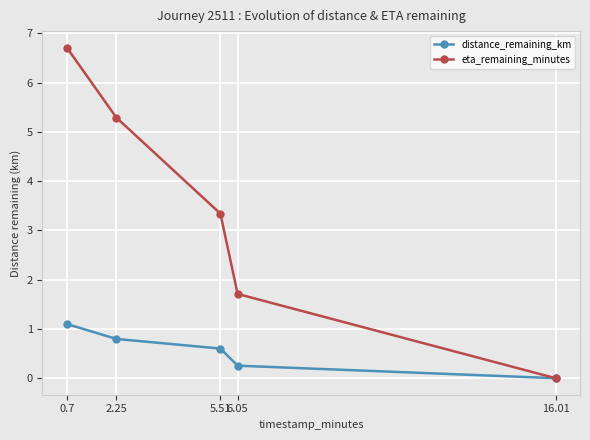

The value of distance_remaining_km at 5.51 is 0.9. True or false?

False